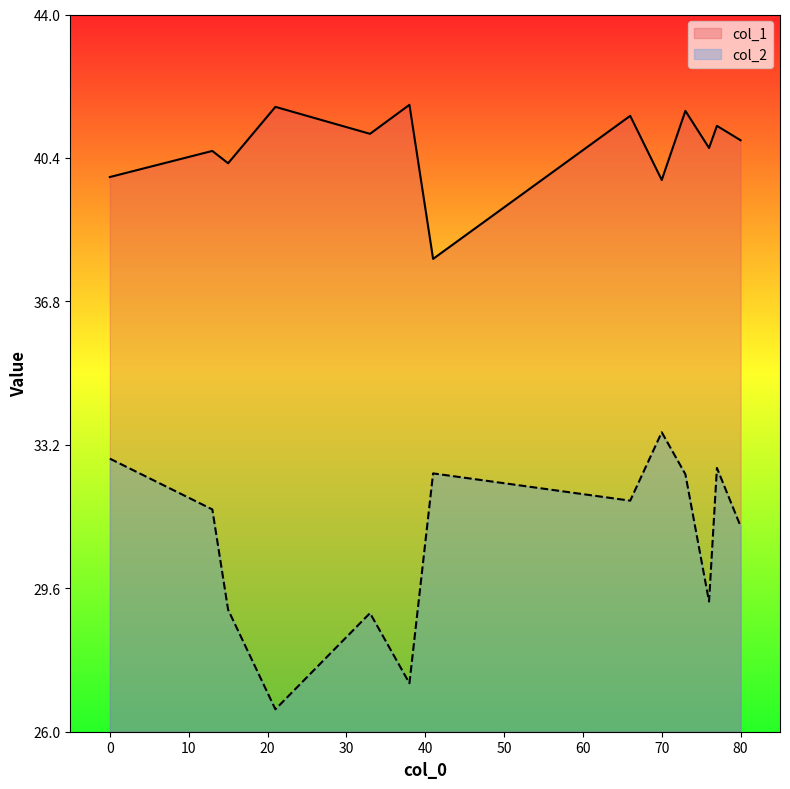

What is the sum of the col_2 values at 41 and 21?

59.0